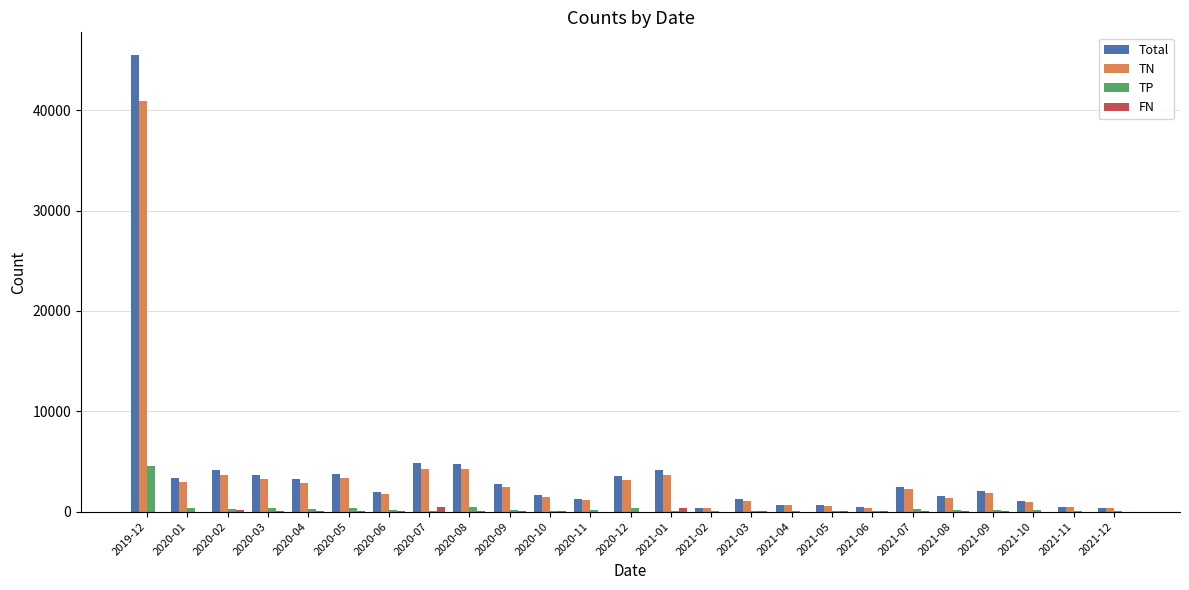

How many distinct data groups are displayed?

4